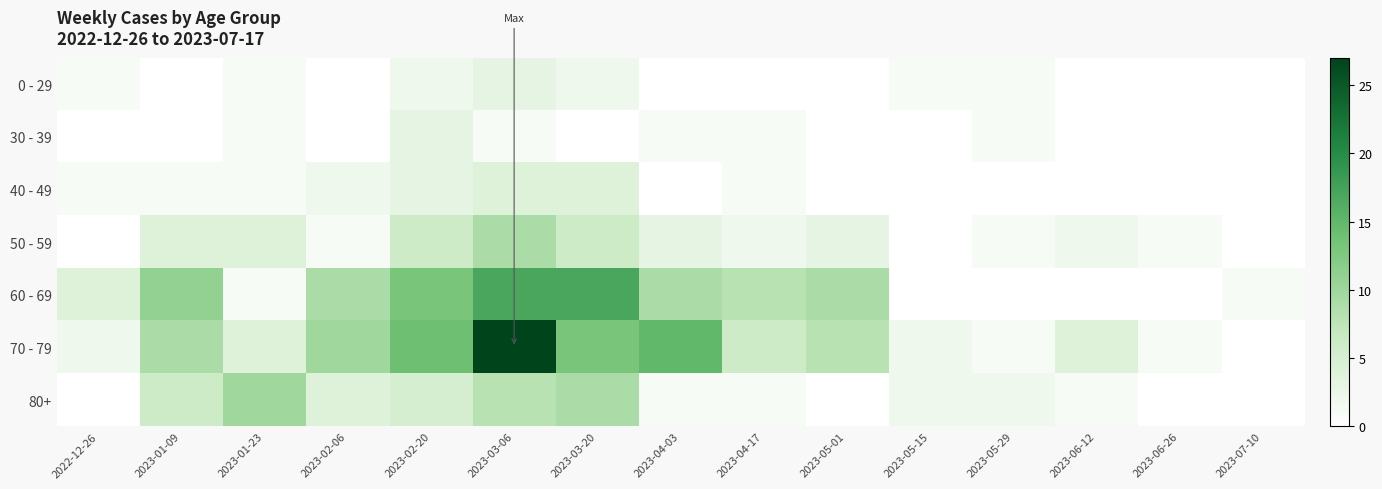

What is the maximum value shown in the chart?

27